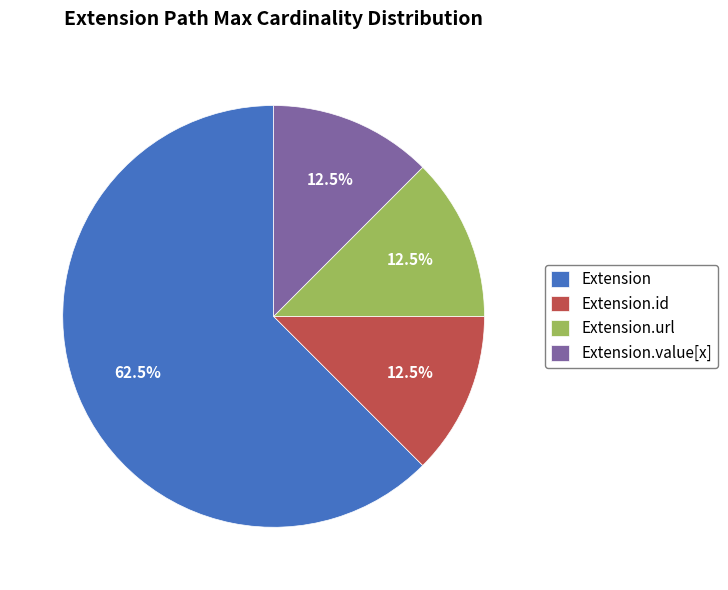

Approximately how many times larger is the value at Extension.url compared to Extension.id?

1.0